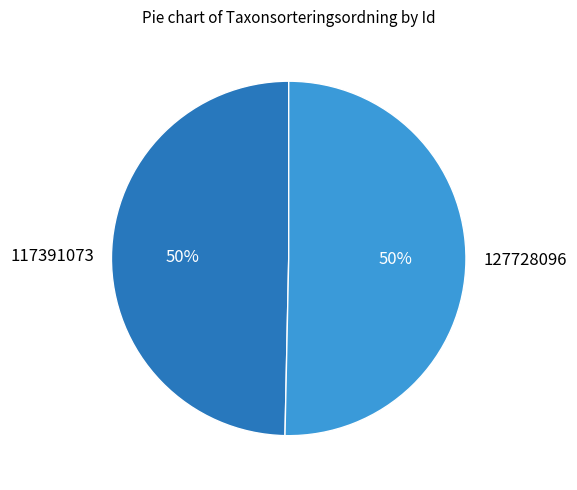

What is the smallest slice in the pie chart?

117391073